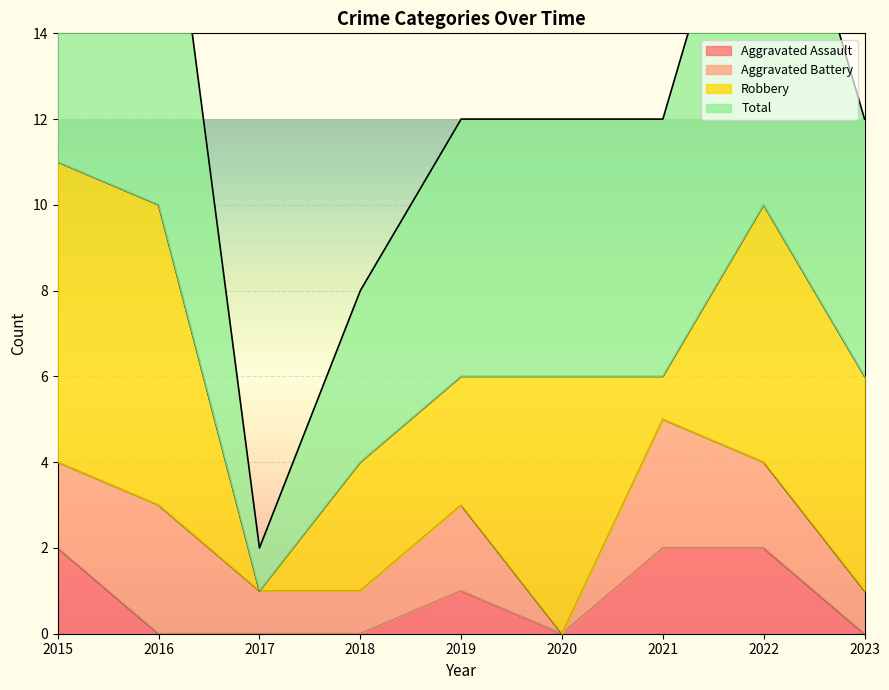

Between 2016 and 2020, which series saw the biggest shift?

Total